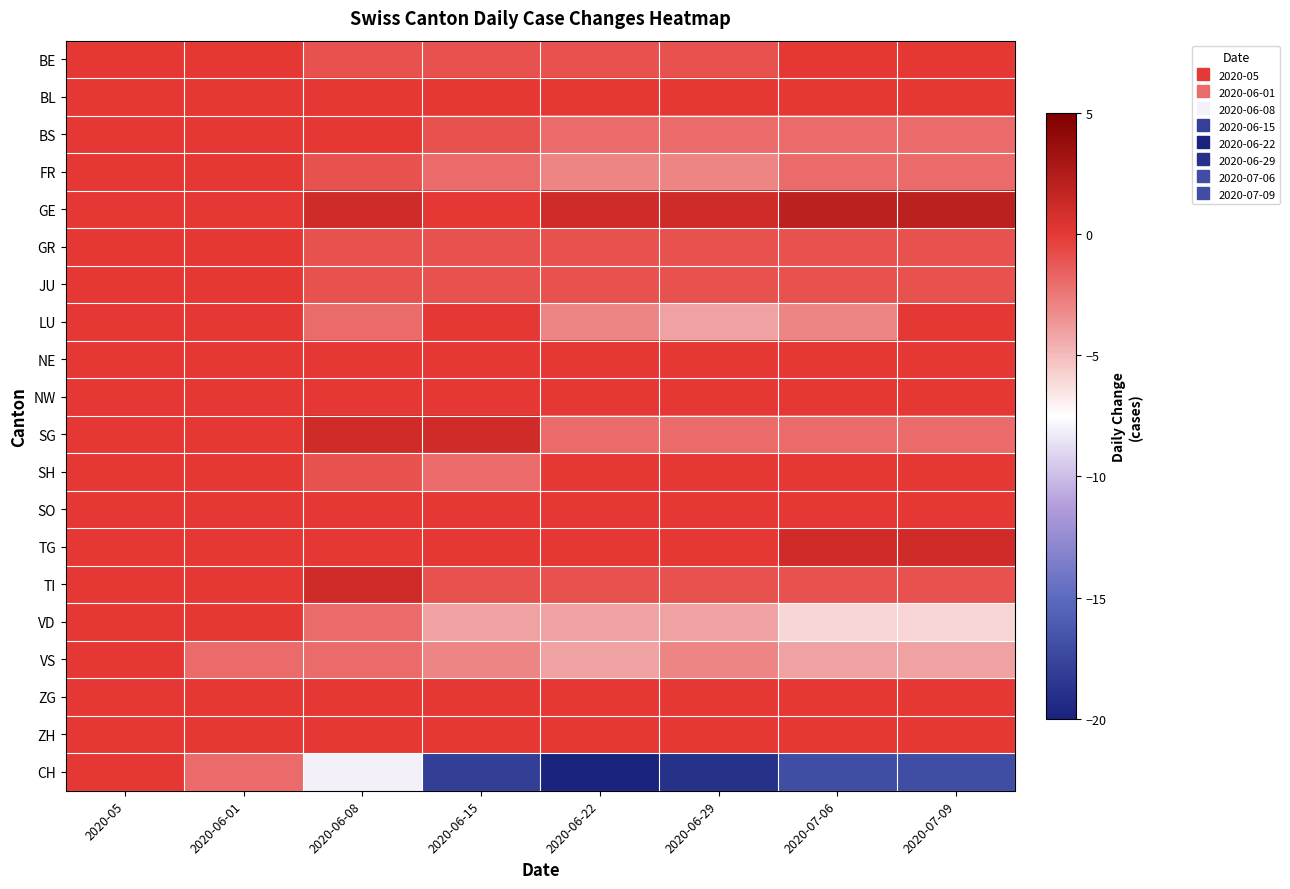

What is the total value across all series at 2020-07-09?

-33